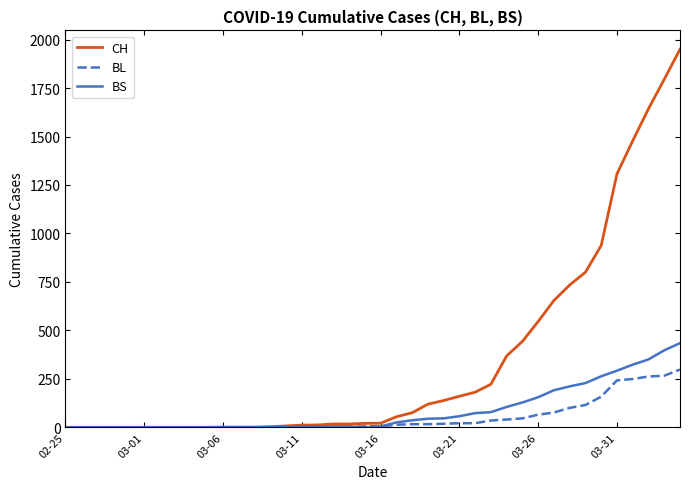

What is the average value of the BL series?

52